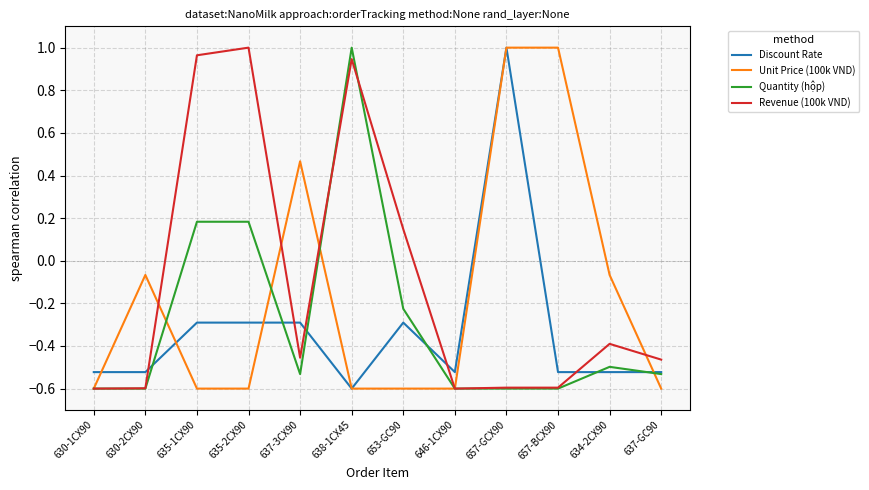

What position from the right is 635-2CX90?

9